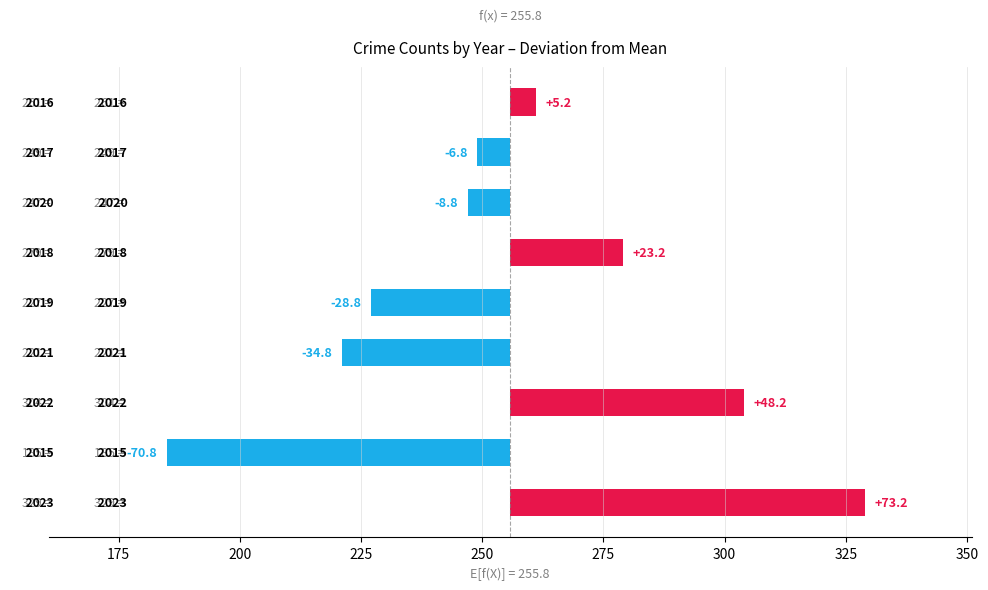

Are the bars horizontal?

Yes